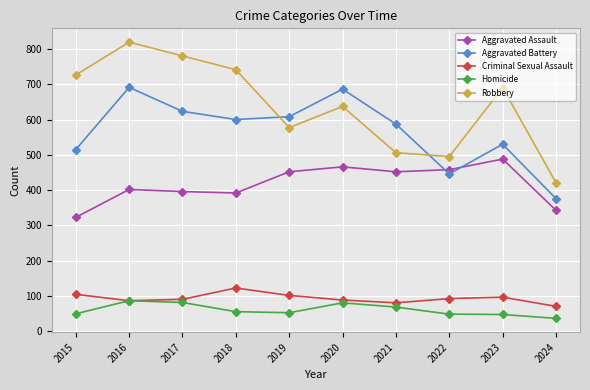

List the series in order of their peak value, highest first.

Robbery, Aggravated Battery, Aggravated Assault, Criminal Sexual Assault, Homicide